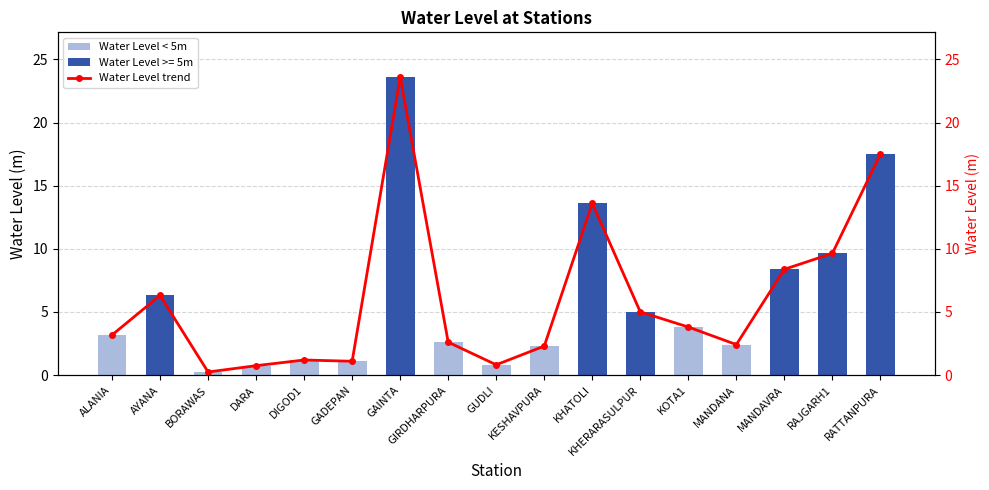

Reading left to right, what are all the values shown in this chart?

Water Level (m): 3.2	6.3	0.2	0.8	1.2	1.1	23.6	2.6	0.8	2.3	13.6	5.0	3.8	2.4	8.4	9.6	17.5
Water Level trend: 3.2	6.3	0.2	0.8	1.2	1.1	23.6	2.6	0.8	2.3	13.6	5.0	3.8	2.4	8.4	9.6	17.5